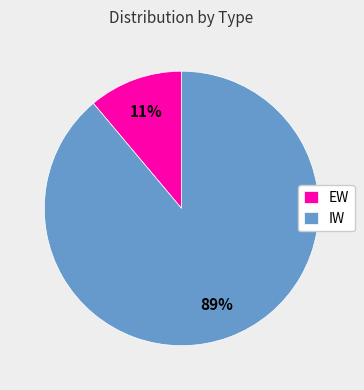

Does EW represent more than half of the total?

No